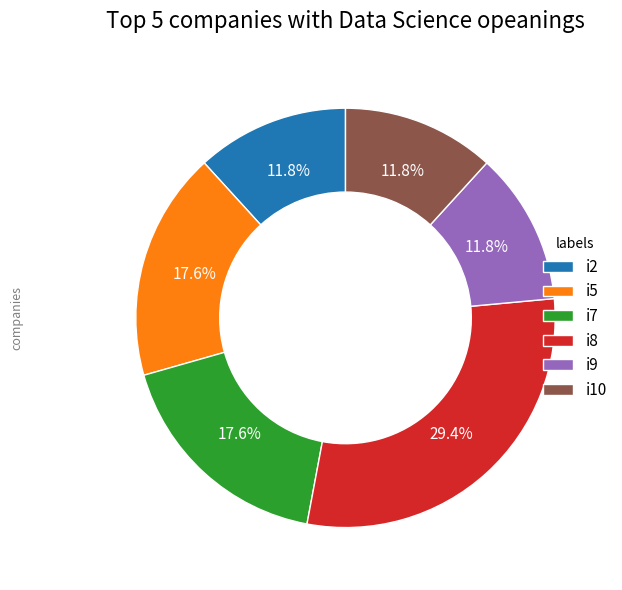

Is it true that i7 is 18% of the pie?

True